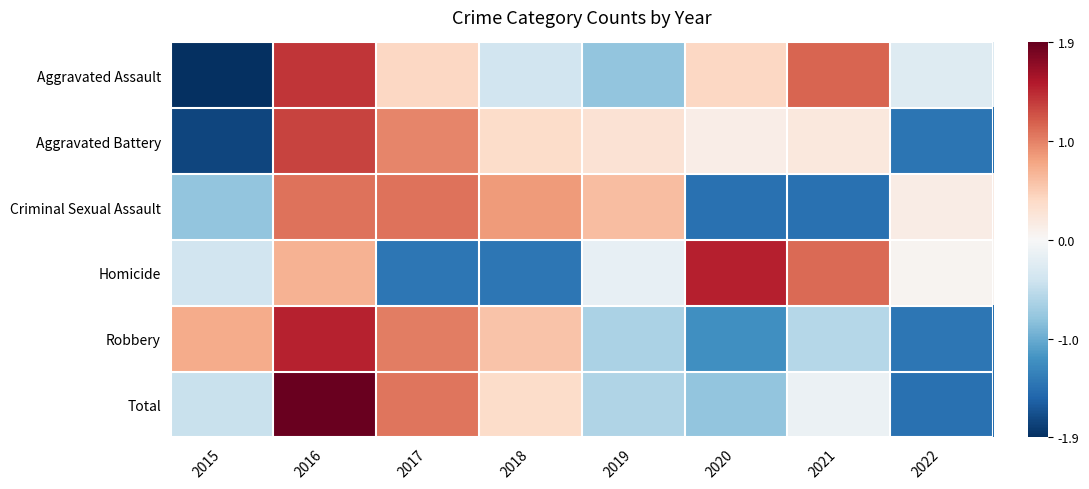

At 2016, list the series in order from smallest to largest.

Homicide, Criminal Sexual Assault, Aggravated Battery, Aggravated Assault, Robbery, Total